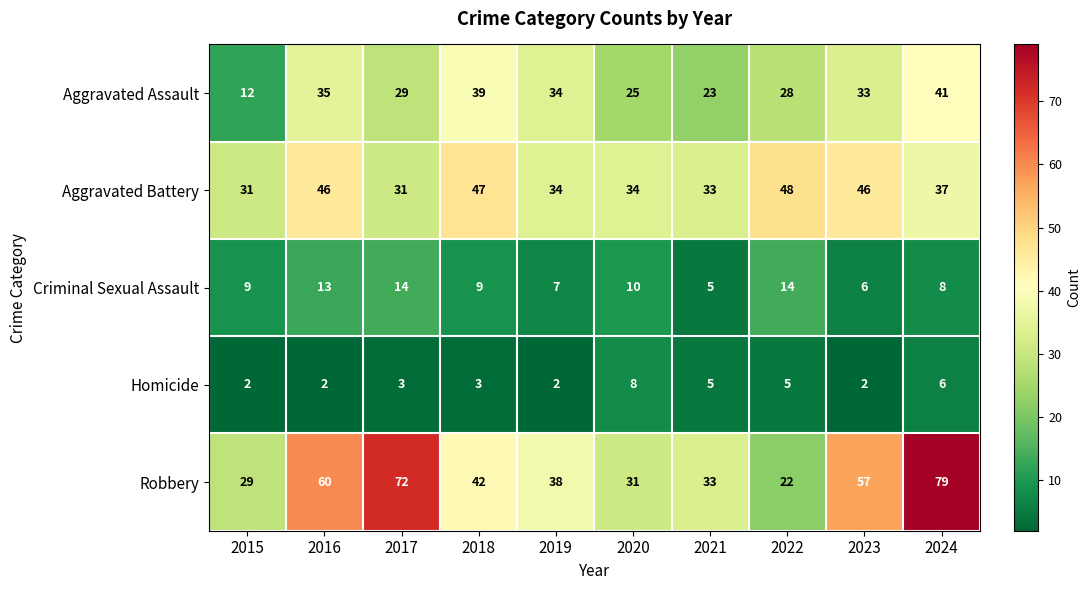

Which series has the largest range (max minus min)?

Robbery